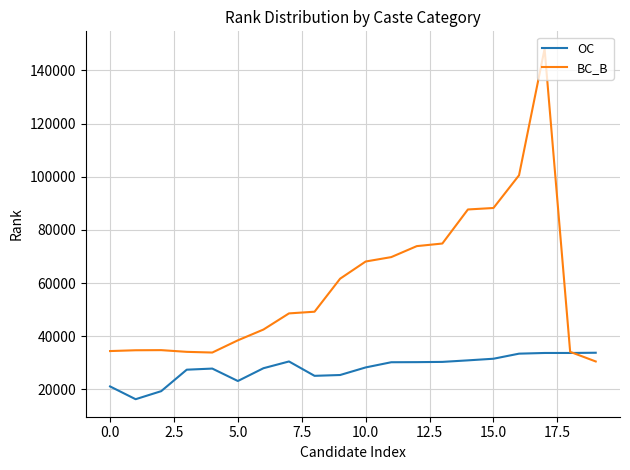

Which series has the widest spread of values?

BC_B